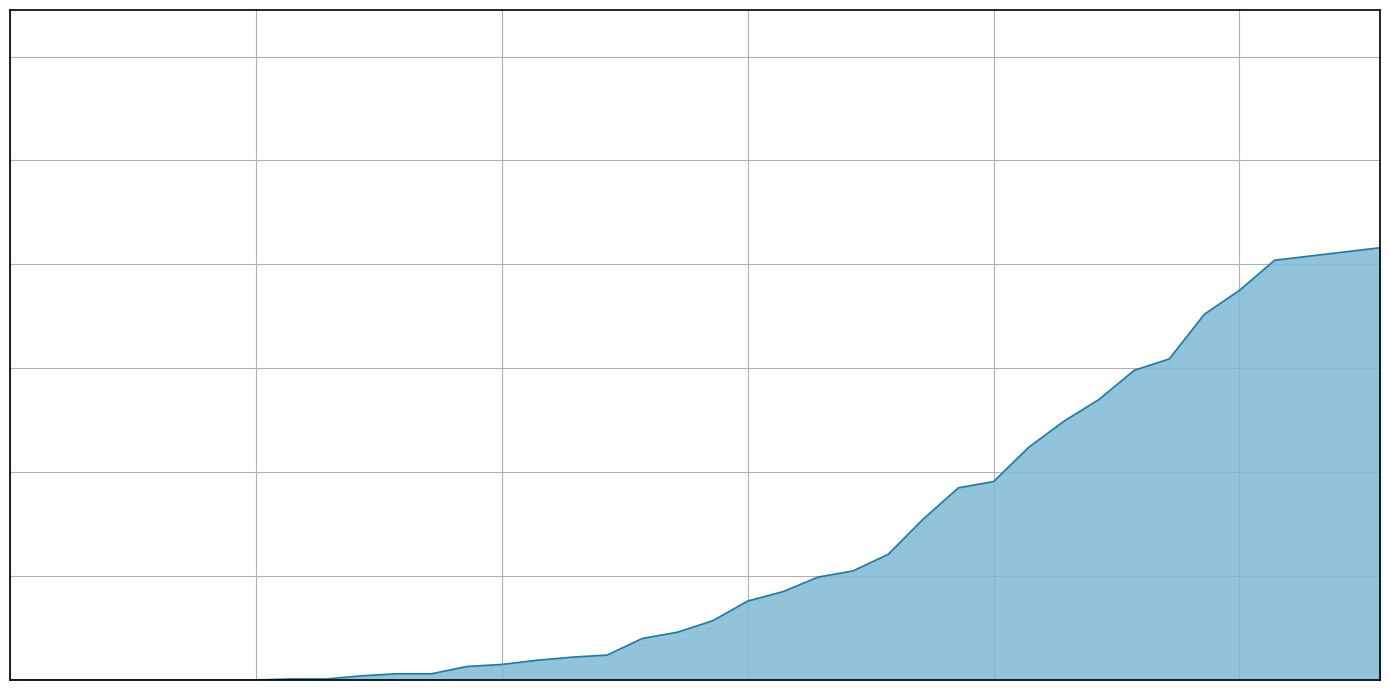

What is the value of the 35th point from the left?

352